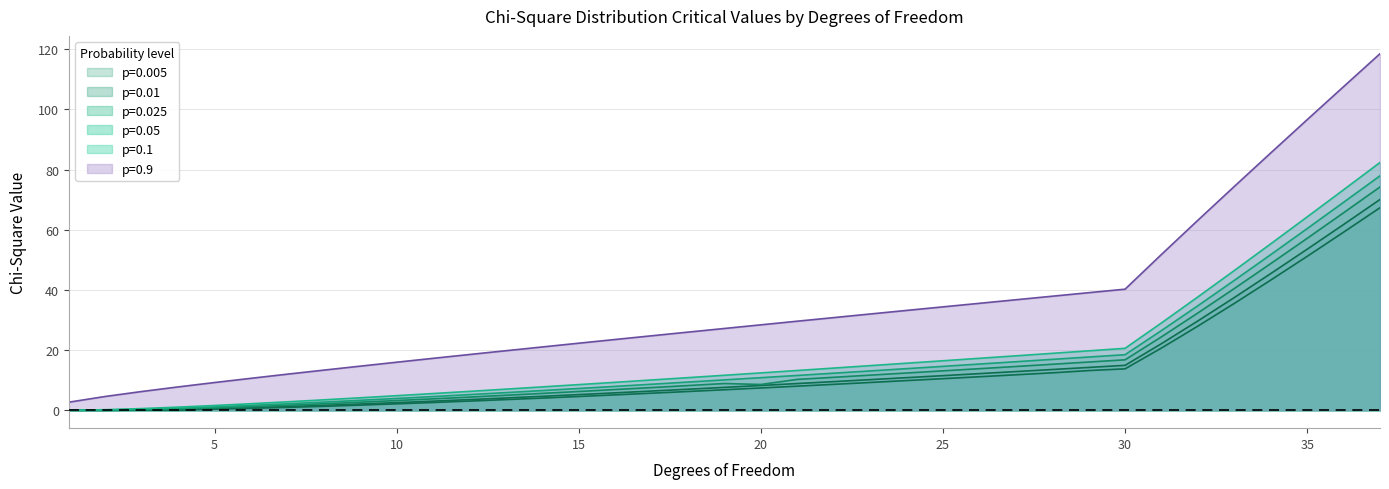

How many data points in p=0.1 are above 11?

19